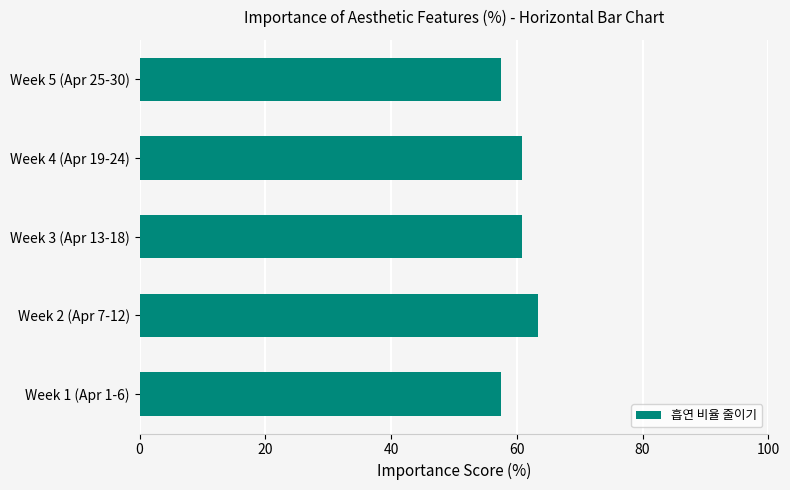

What is the change in value from Week 1 (Apr 1-6) to Week 4 (Apr 19-24)?

+3.3